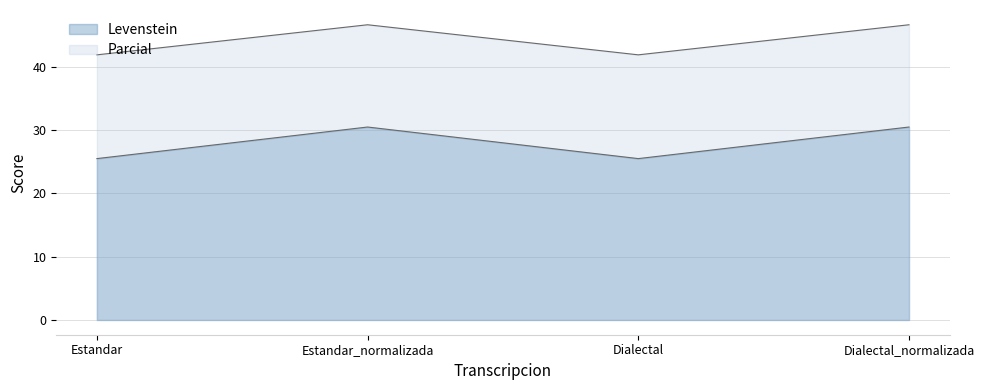

At which category is the sum across all series the highest?

Estandar_normalizada